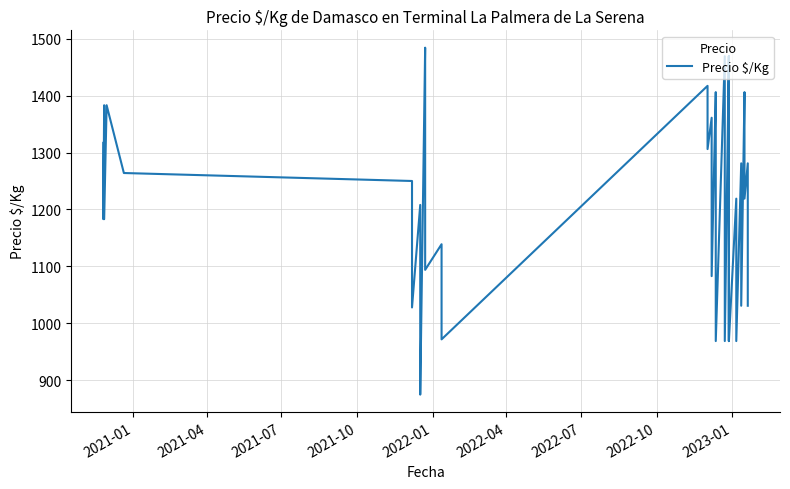

Where does the data first go above 1264?

2021-01